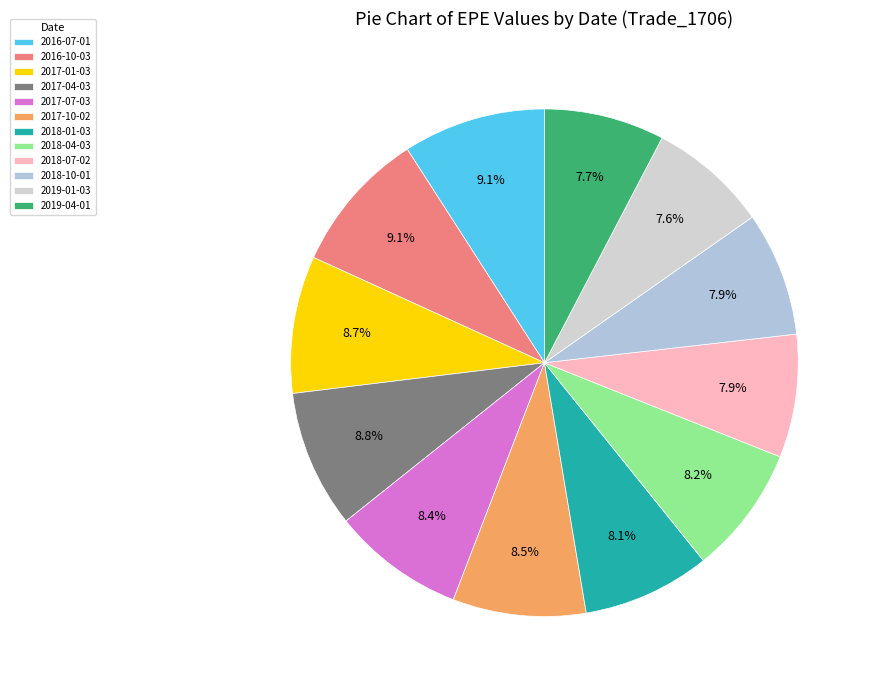

To the nearest percent, what is the difference between the largest and smallest slice percentages?

2%